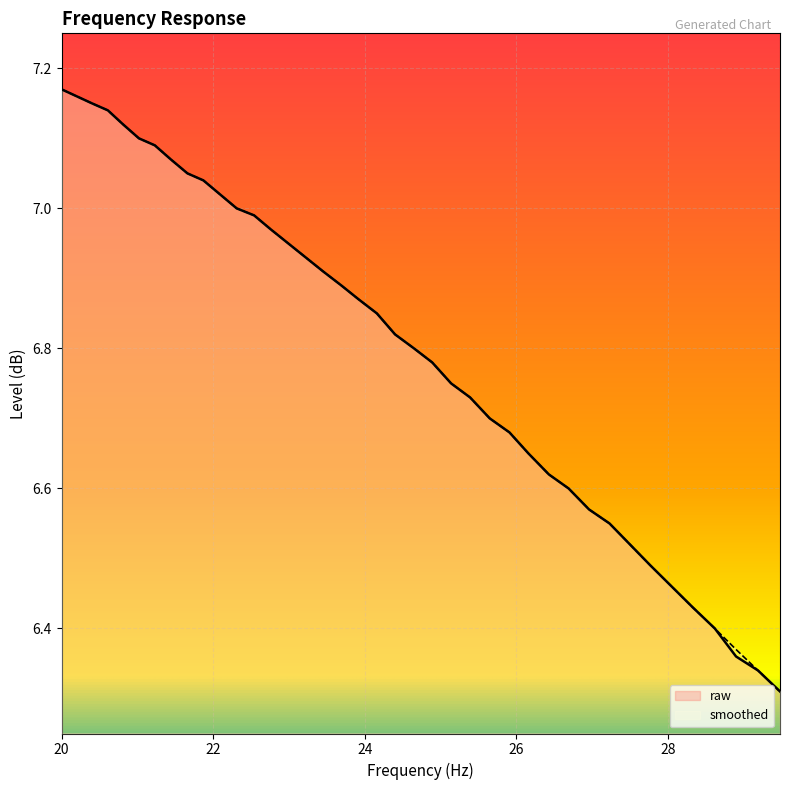

Which series changed the most between 23.45 and 25.14?

raw